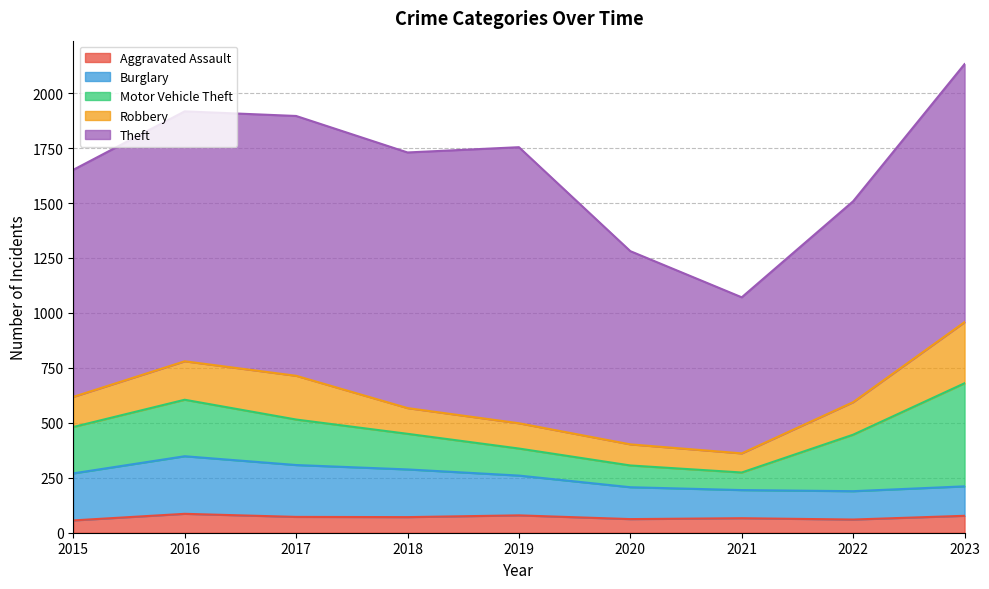

What is the difference between the second highest and minimum values in the Motor Vehicle Theft series?

177